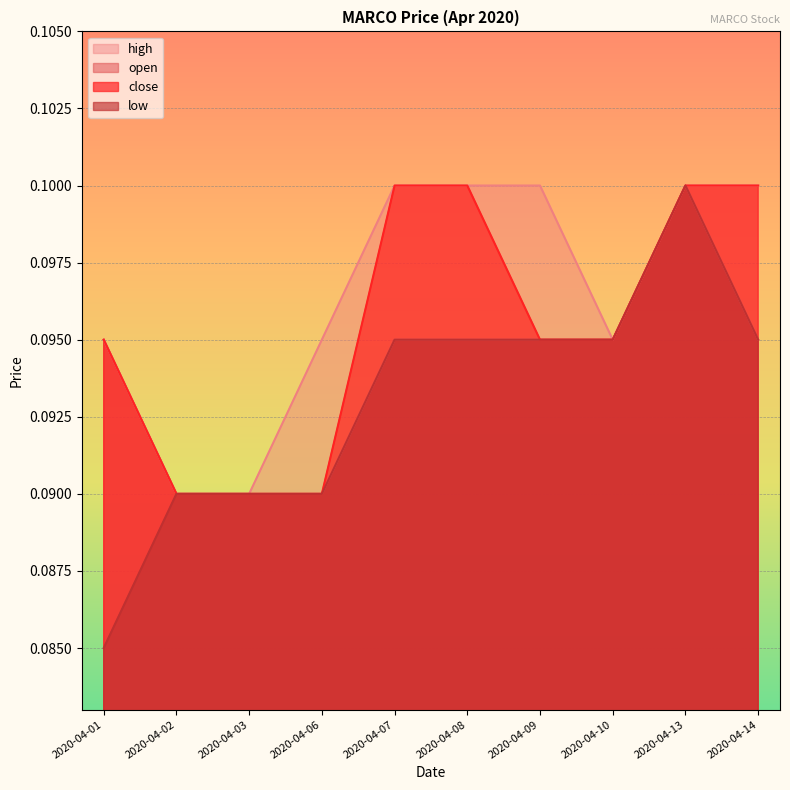

Is it true that high equals 0.1 at 2020-04-13?

True